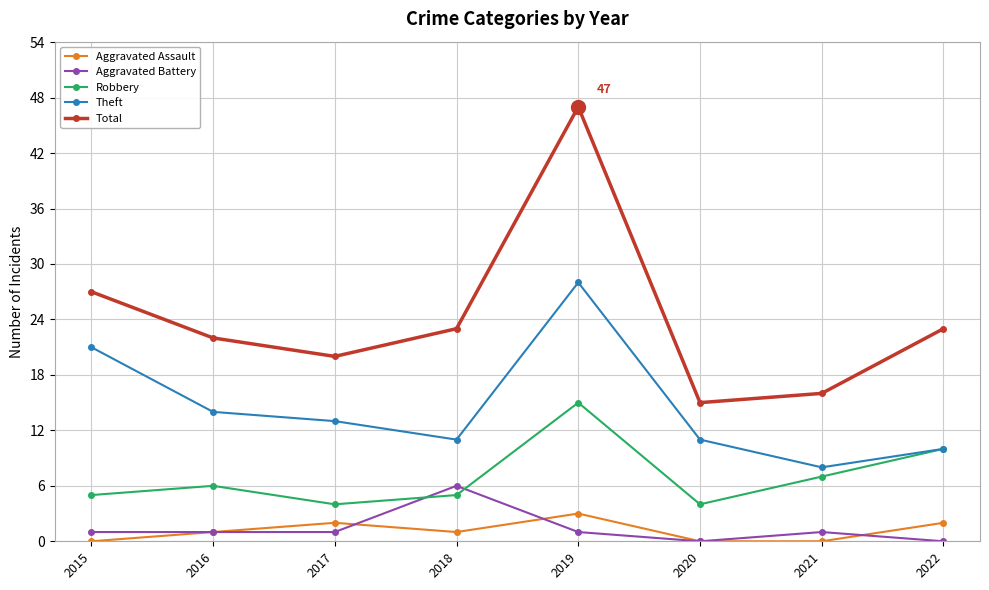

What is the greatest value displayed?

47